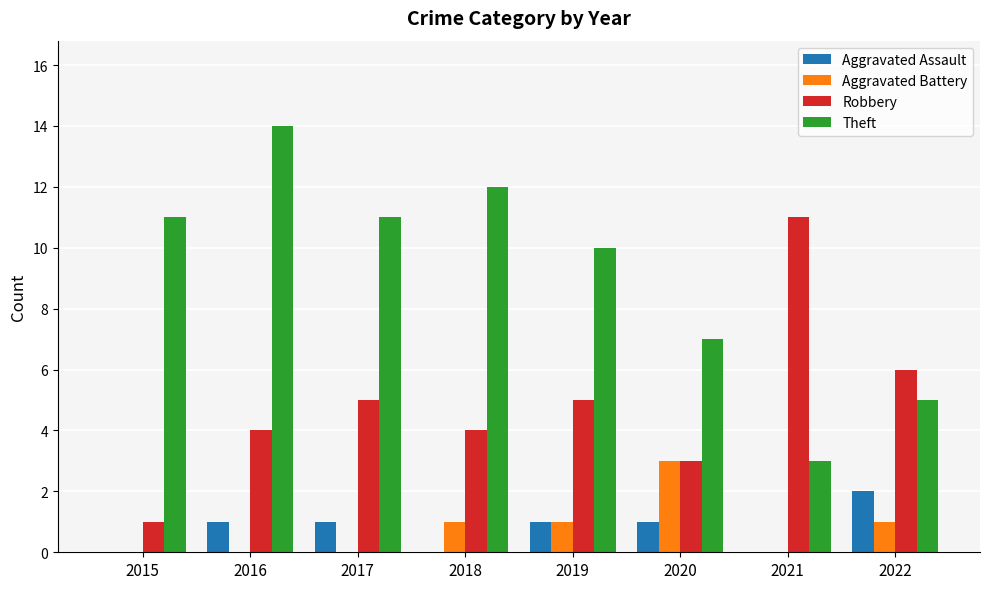

The value of Robbery at 2021 is 4. True or false?

False